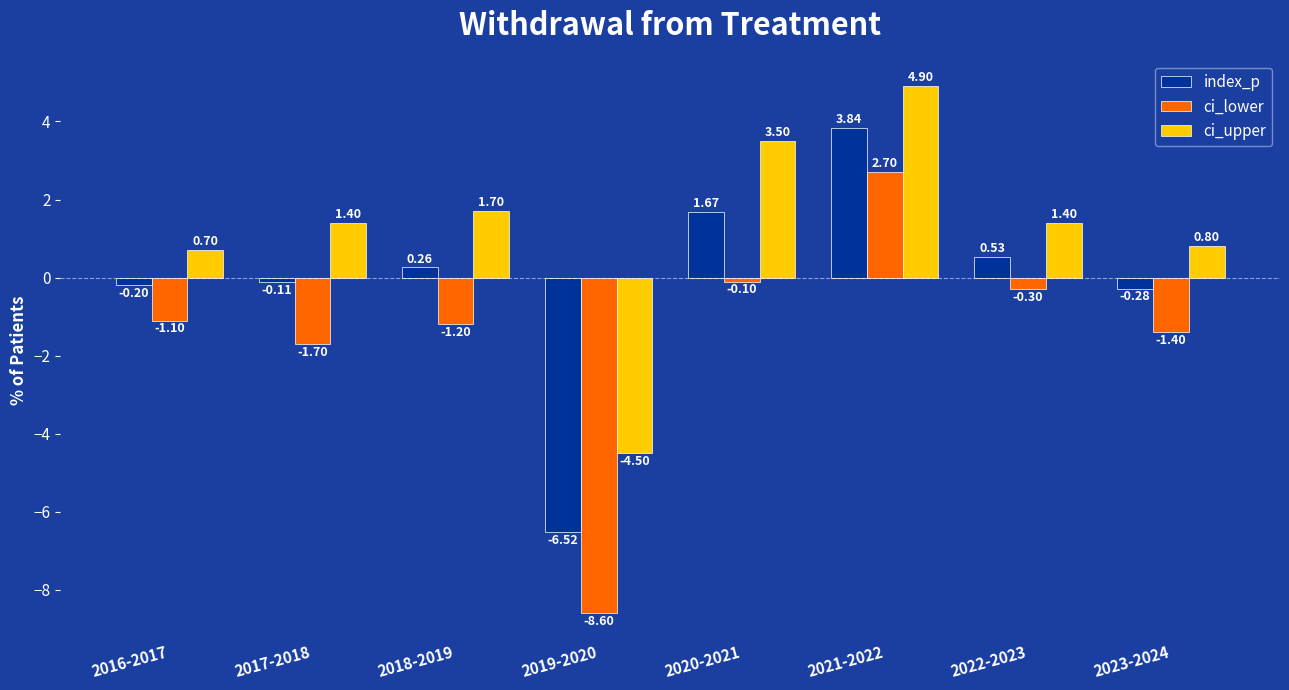

What is the difference between the highest and lowest values at 2016-2017?

1.8